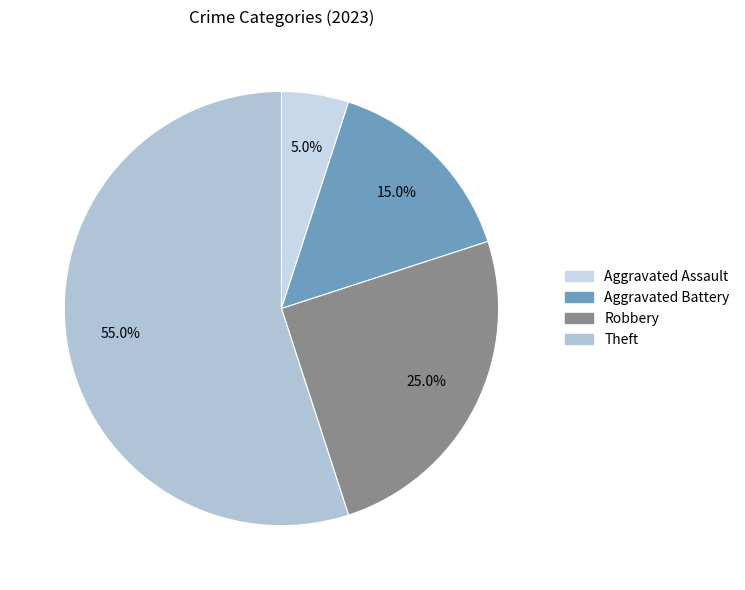

To the nearest percent, what is the difference between the largest and smallest slice percentages?

50%